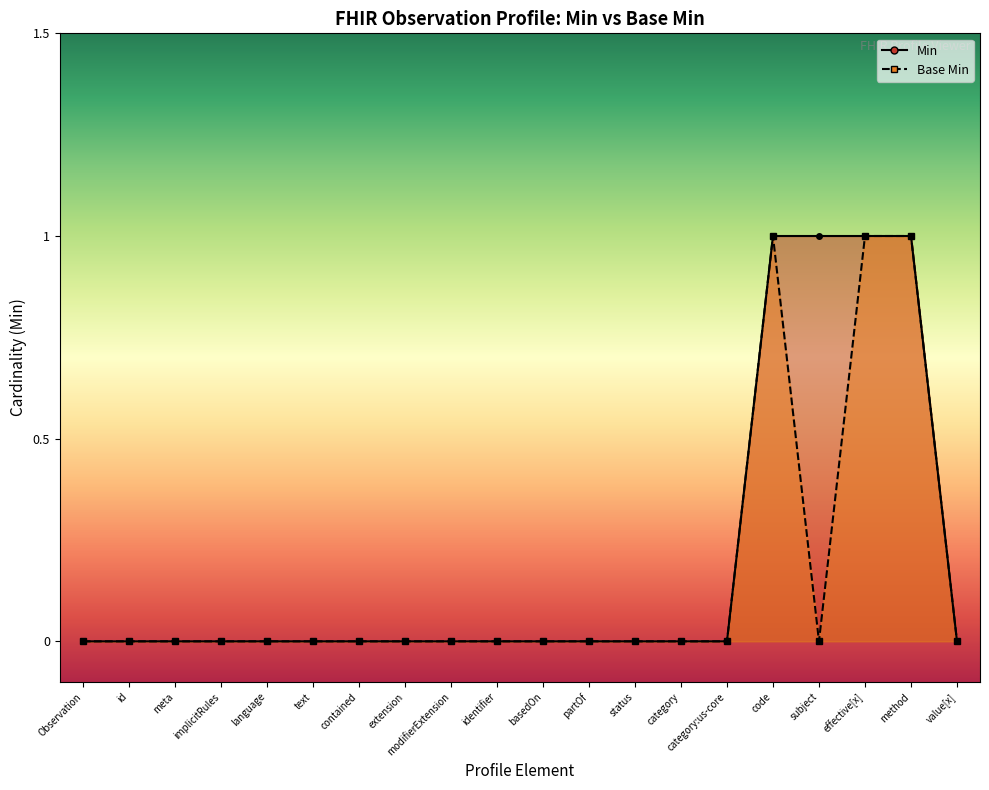

Which series has the largest range (max minus min)?

Min